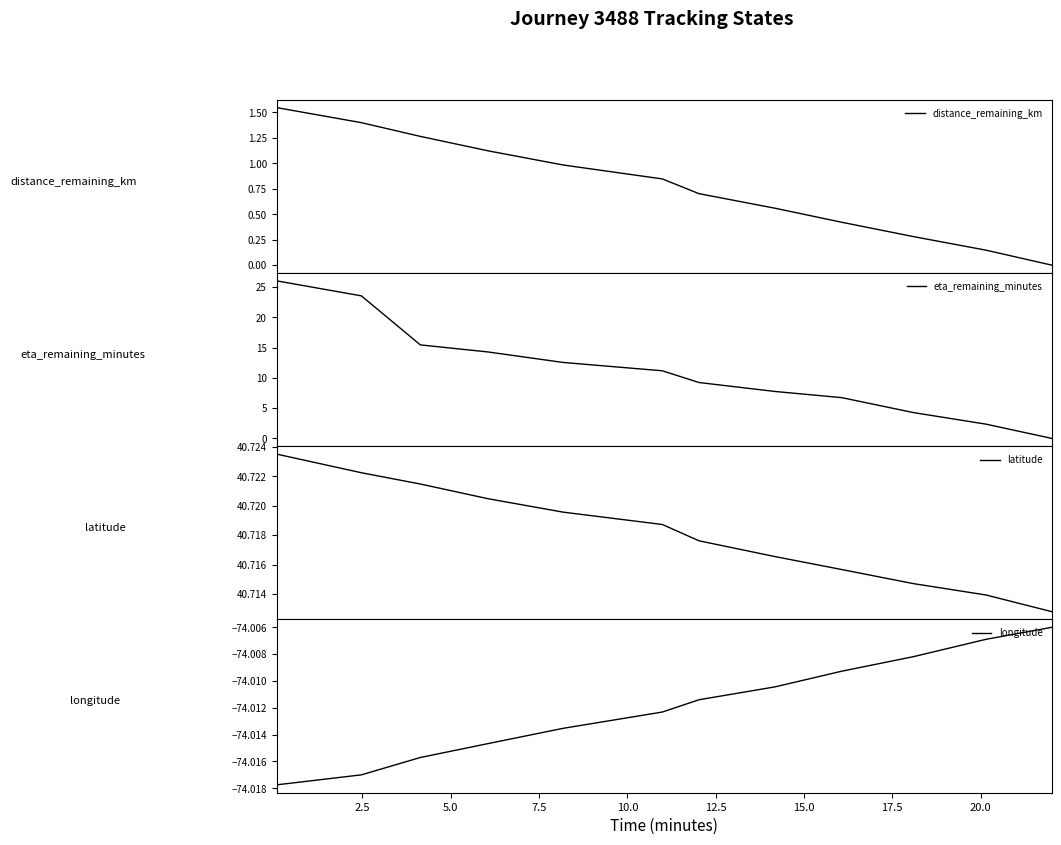

What is the highest value of the eta_remaining_minutes series?

26.0